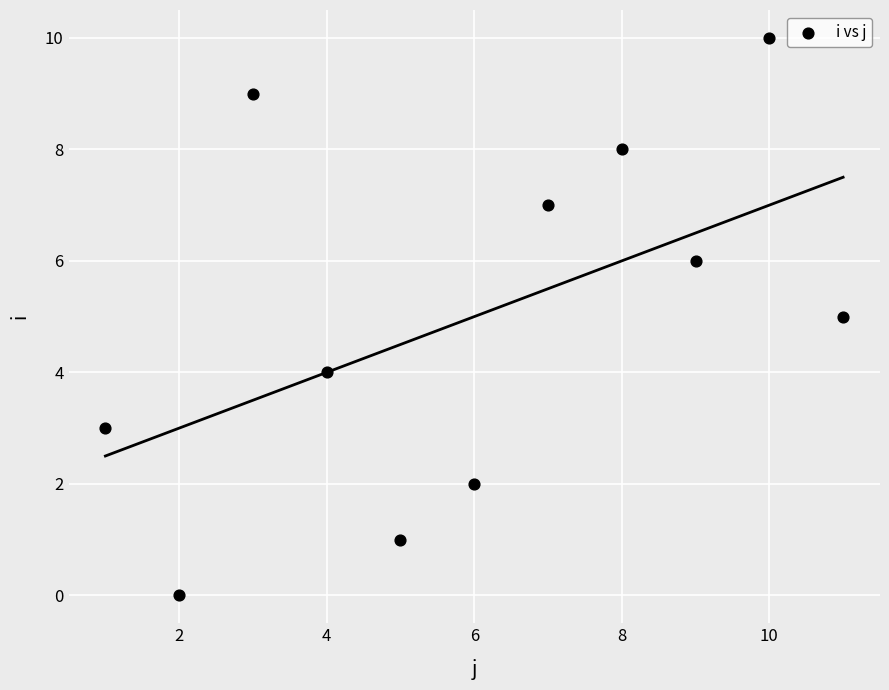

What is the average X value?

6